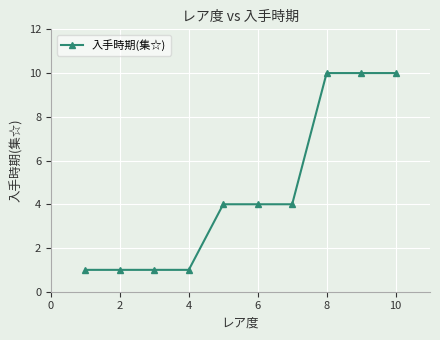

What is the difference between the second highest and minimum values?

9